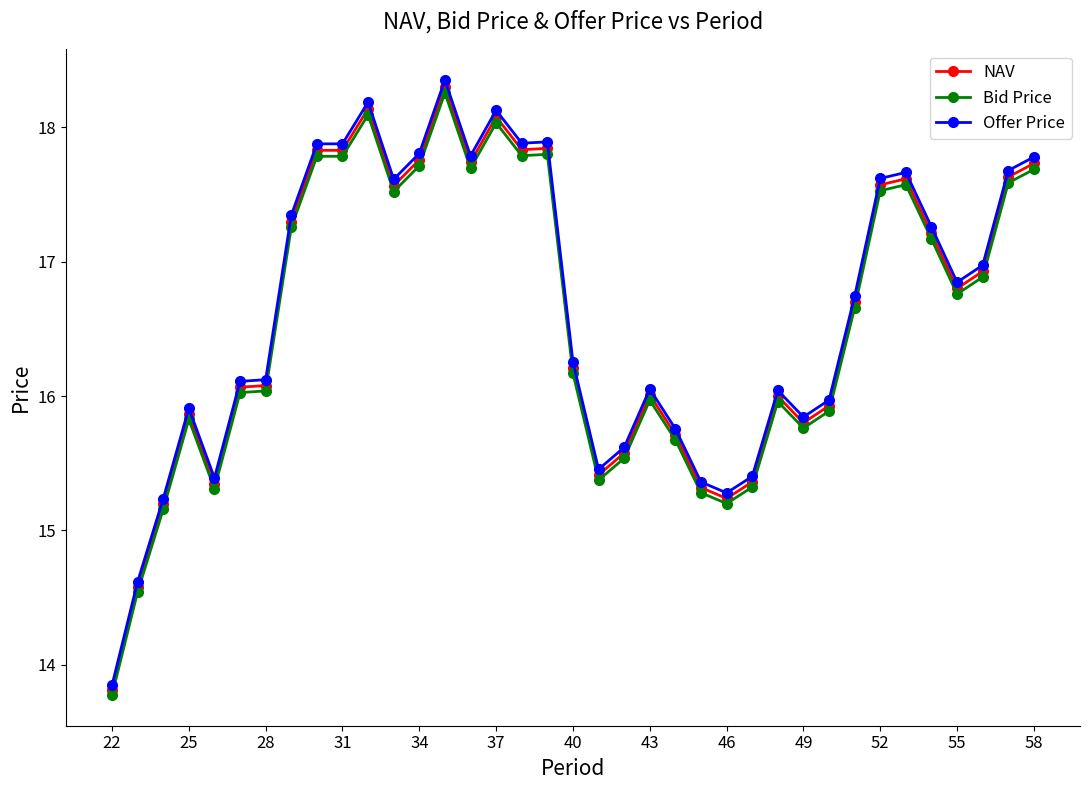

Which series has the widest spread of values?

Offer Price